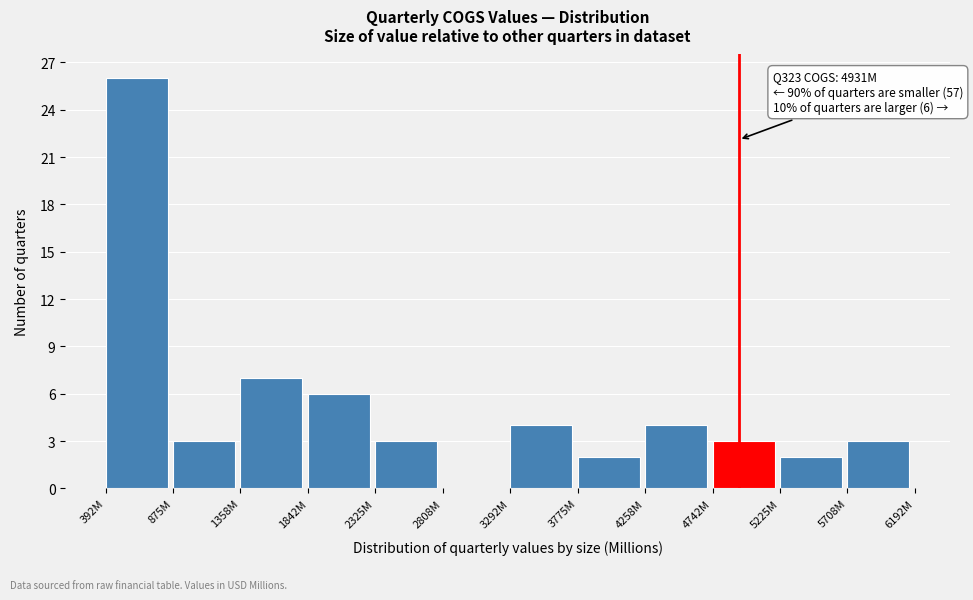

Reading right to left, what are all the values shown in this chart?

5708M=3	5225M=2	4742M=3	4258M=4	3775M=2	3292M=4	2808M=0	2325M=3	1842M=6	1358M=7	875M=3	392M=26